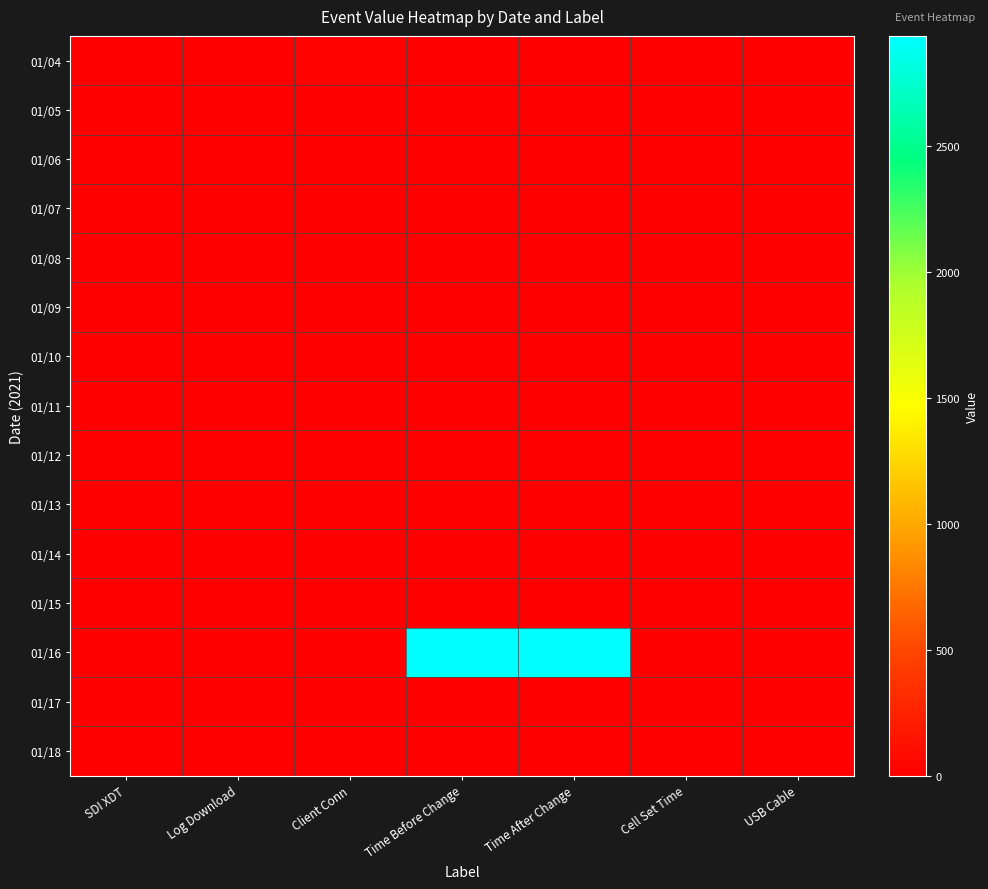

Reading left to right, what are all the values shown in this chart?

01/04: SDI XDT=0	Log Download=0	Client Conn=17	Time Before Change=0	Time After Change=0	Cell Set Time=0	USB Cable=0
01/05: SDI XDT=0	Log Download=0	Client Conn=0	Time Before Change=0	Time After Change=0	Cell Set Time=0	USB Cable=0
01/06: SDI XDT=0	Log Download=0	Client Conn=0	Time Before Change=0	Time After Change=0	Cell Set Time=0	USB Cable=0
01/07: SDI XDT=0	Log Download=0	Client Conn=0	Time Before Change=0	Time After Change=0	Cell Set Time=0	USB Cable=0
01/08: SDI XDT=0	Log Download=0	Client Conn=0	Time Before Change=0	Time After Change=0	Cell Set Time=0	USB Cable=0
01/09: SDI XDT=0	Log Download=0	Client Conn=0	Time Before Change=0	Time After Change=0	Cell Set Time=0	USB Cable=0
01/10: SDI XDT=0	Log Download=0	Client Conn=0	Time Before Change=0	Time After Change=0	Cell Set Time=0	USB Cable=0
01/11: SDI XDT=0	Log Download=0	Client Conn=0	Time Before Change=0	Time After Change=0	Cell Set Time=0	USB Cable=0
01/12: SDI XDT=0	Log Download=0	Client Conn=0	Time Before Change=0	Time After Change=0	Cell Set Time=0	USB Cable=0
01/13: SDI XDT=0	Log Download=0	Client Conn=0	Time Before Change=0	Time After Change=0	Cell Set Time=0	USB Cable=0
01/14: SDI XDT=0	Log Download=0	Client Conn=0	Time Before Change=0	Time After Change=0	Cell Set Time=0	USB Cable=0
01/15: SDI XDT=0	Log Download=0	Client Conn=0	Time Before Change=0	Time After Change=0	Cell Set Time=0	USB Cable=0
01/16: SDI XDT=0	Log Download=0	Client Conn=0	Time Before Change=2939	Time After Change=2939	Cell Set Time=0	USB Cable=0
01/17: SDI XDT=0	Log Download=0	Client Conn=0	Time Before Change=0	Time After Change=0	Cell Set Time=0	USB Cable=0
01/18: SDI XDT=0	Log Download=0	Client Conn=0	Time Before Change=0	Time After Change=0	Cell Set Time=0	USB Cable=1